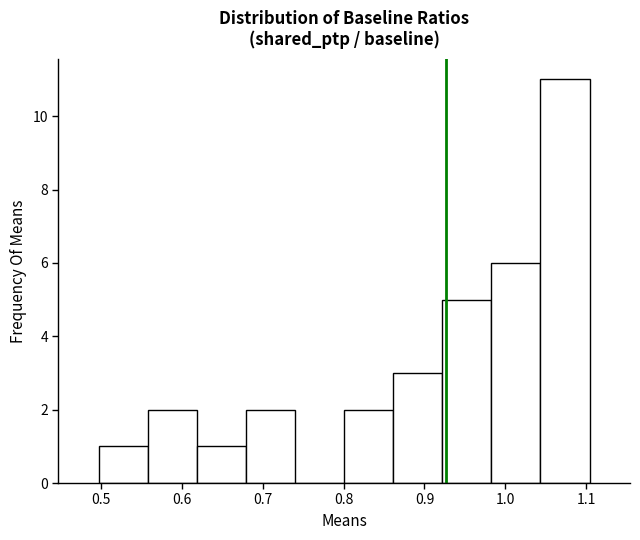

How tall is the bar that spans 0.50 to 0.56 on the x-axis? Neither the bar edges nor the heights are printed on the chart, so give them approximately, as read against the axes.

1